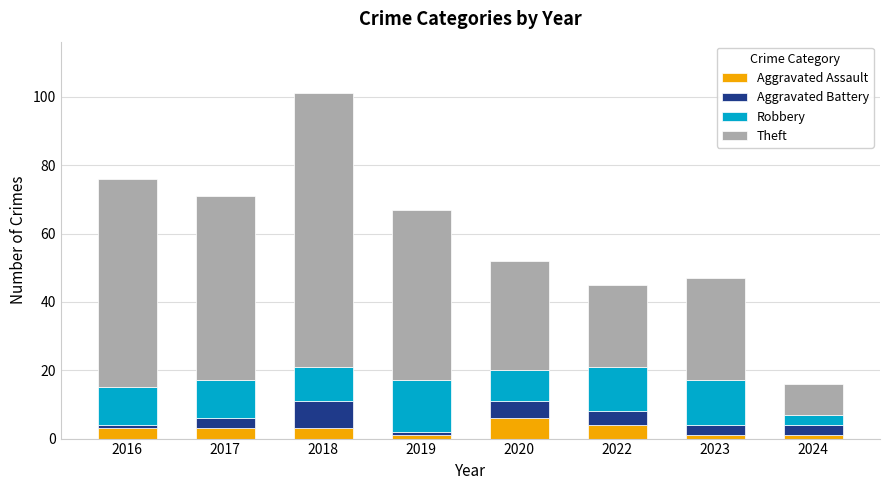

What is the total value across all series at 2022?

45